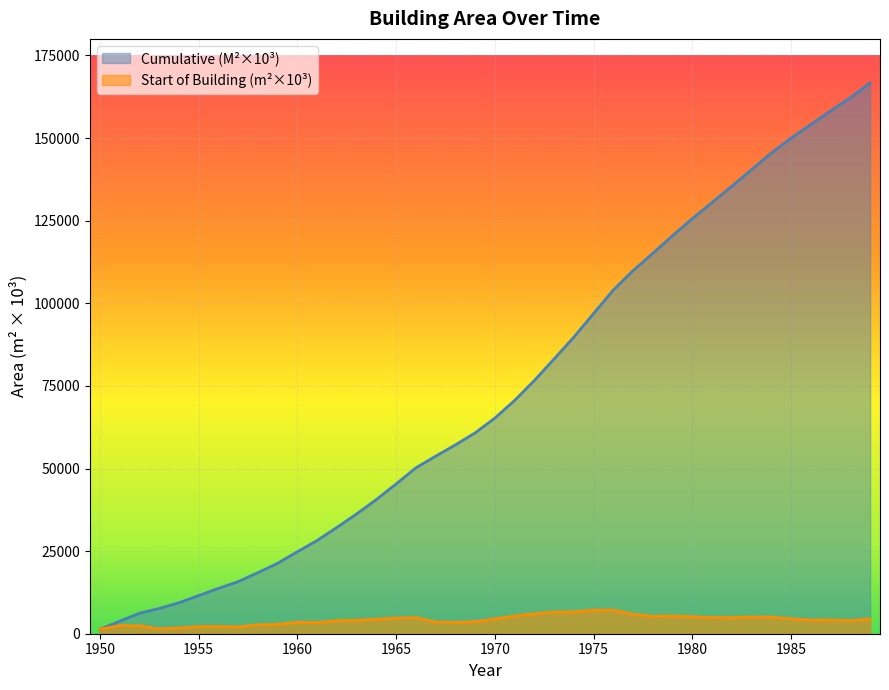

True or false: Start of Building (m^2 * 10^3) has more than 0 points higher than both neighbors.

True